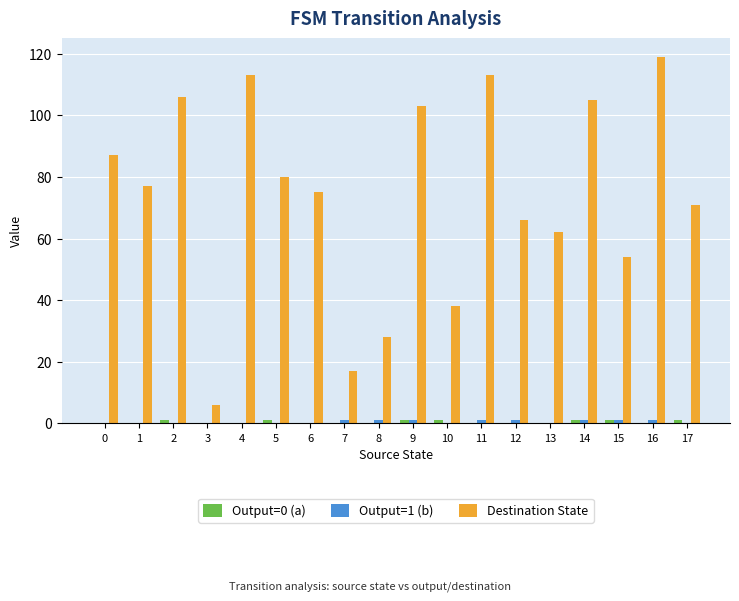

Which series has the largest total across all categories?

Destination State